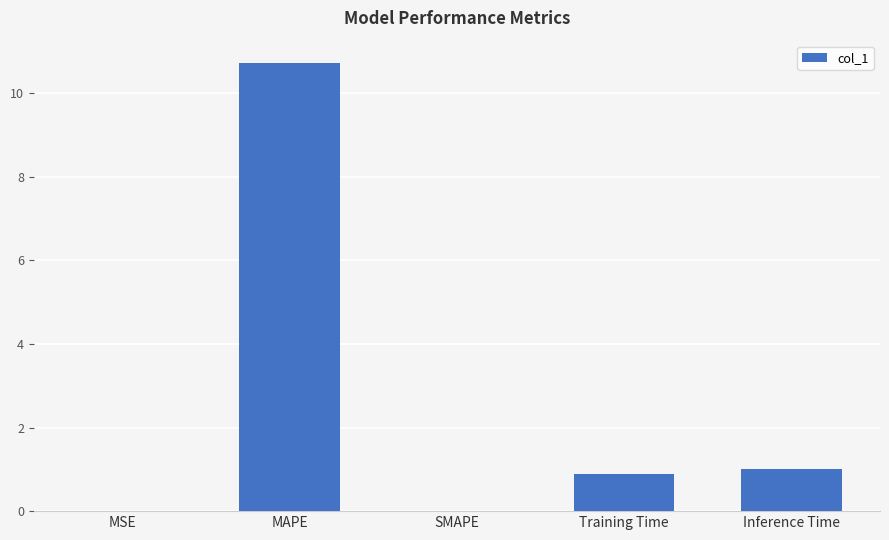

True or false: the data shows 0.0 at SMAPE.

True